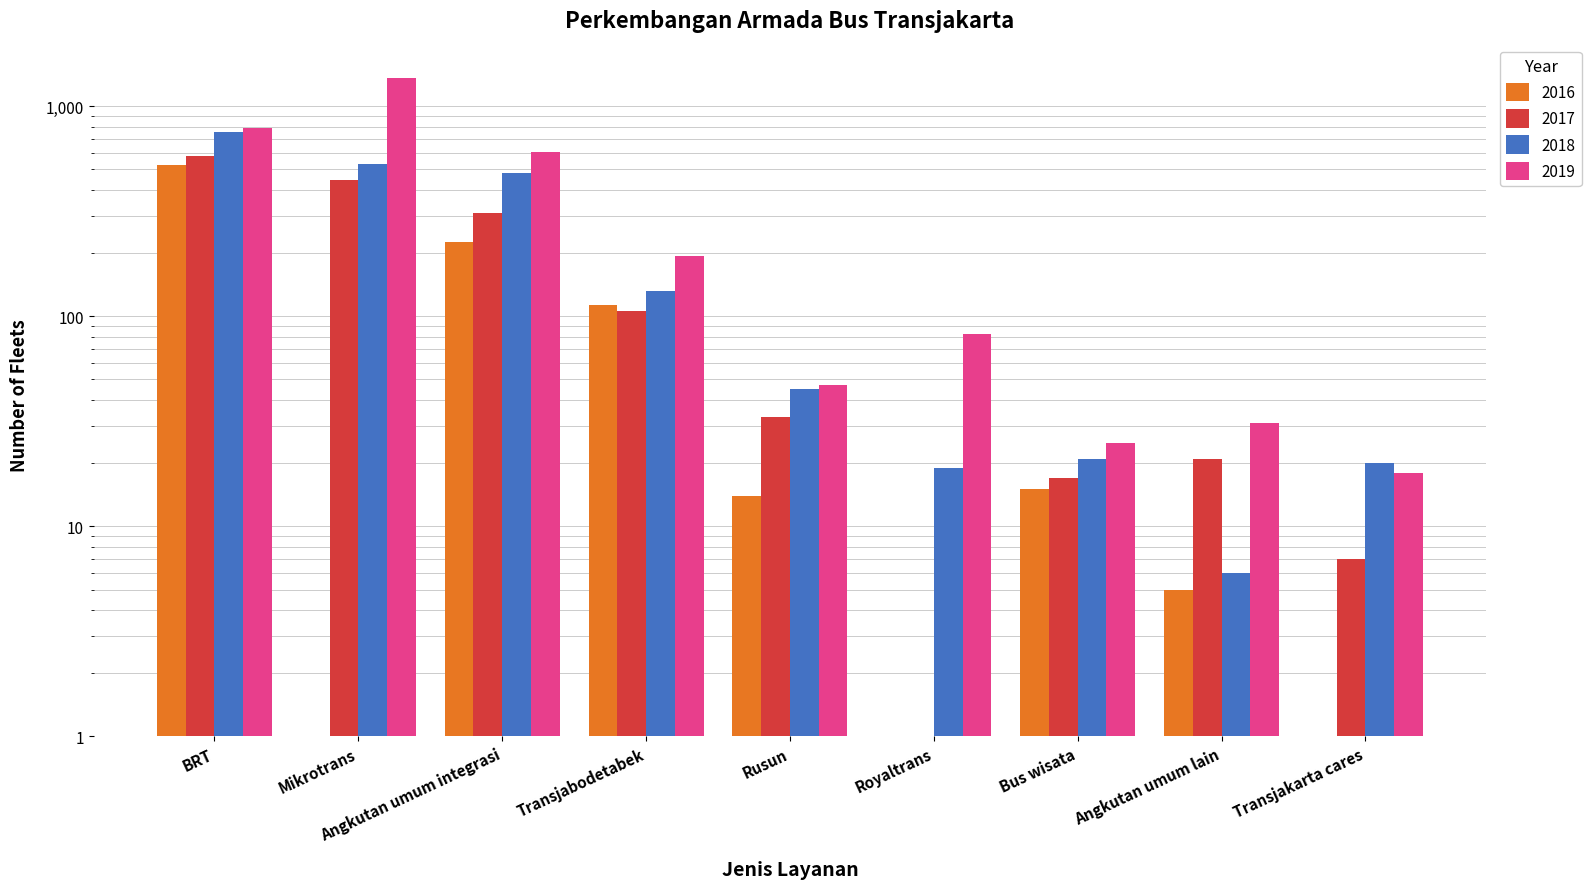

What is the label of the 6th bar from the left?

Royaltrans